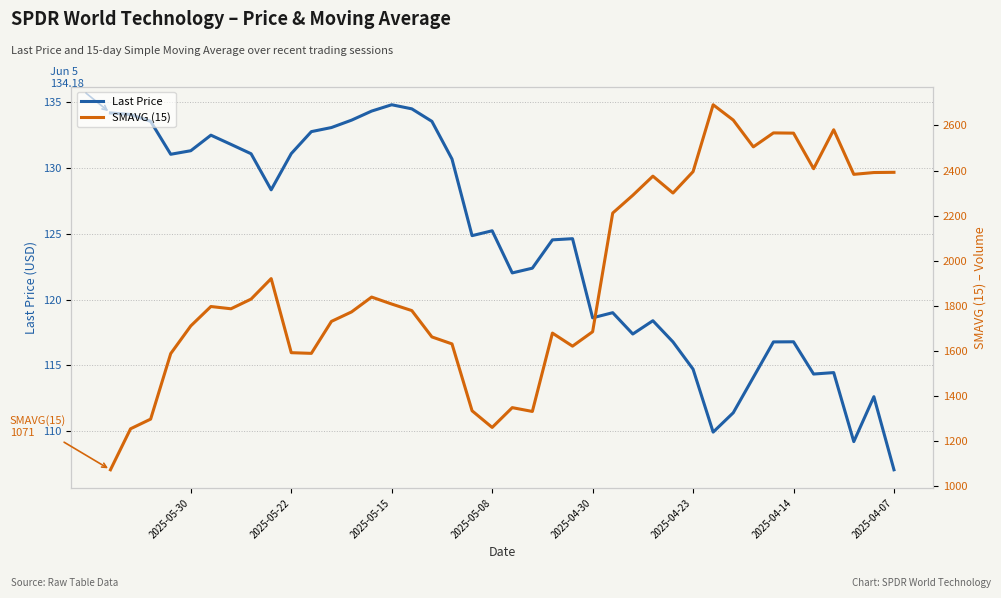

What is the sum of all Last Price values?

4961.6